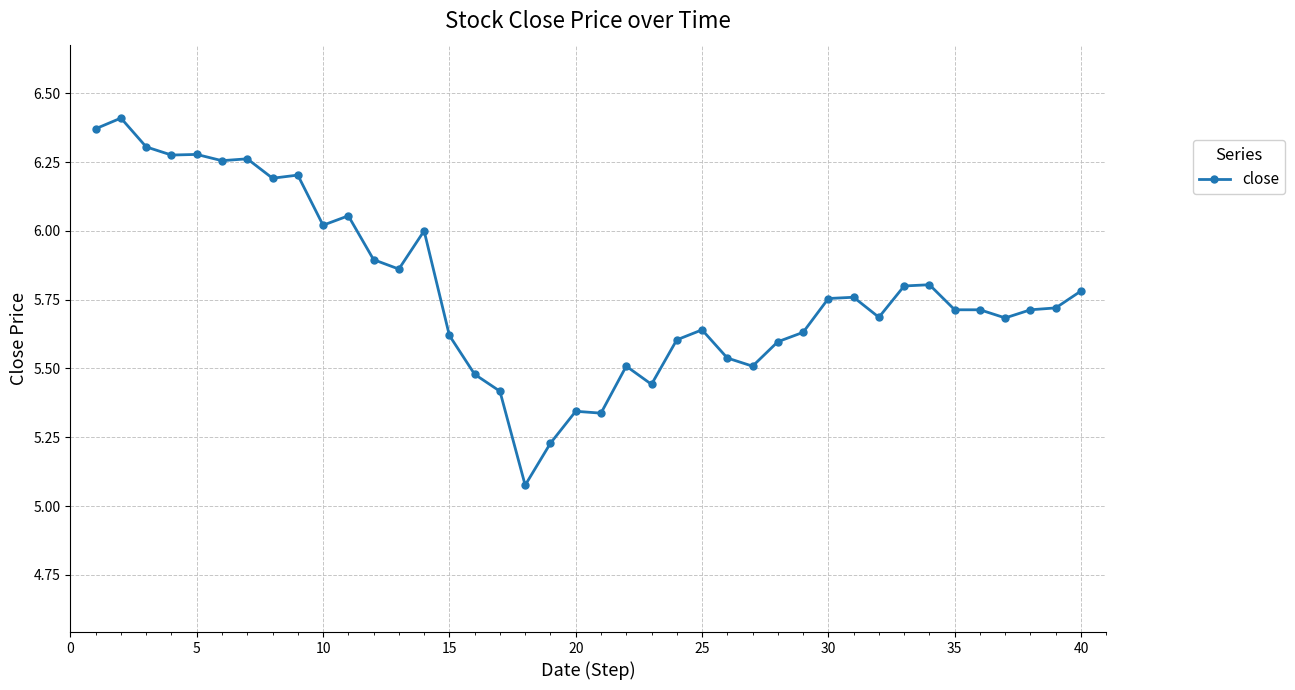

True or false: the data has more than 1 interior local peaks.

True